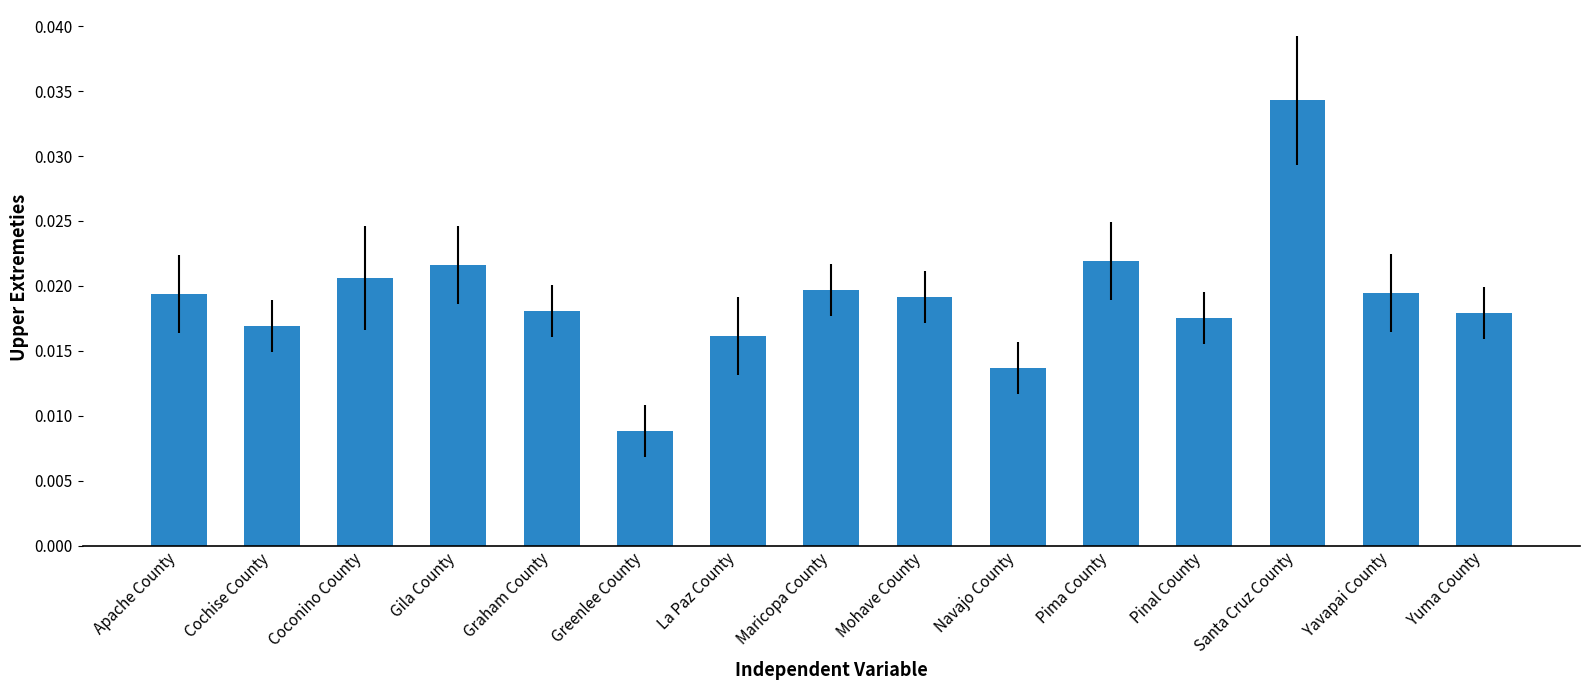

Does the chart contain any negative values?

No